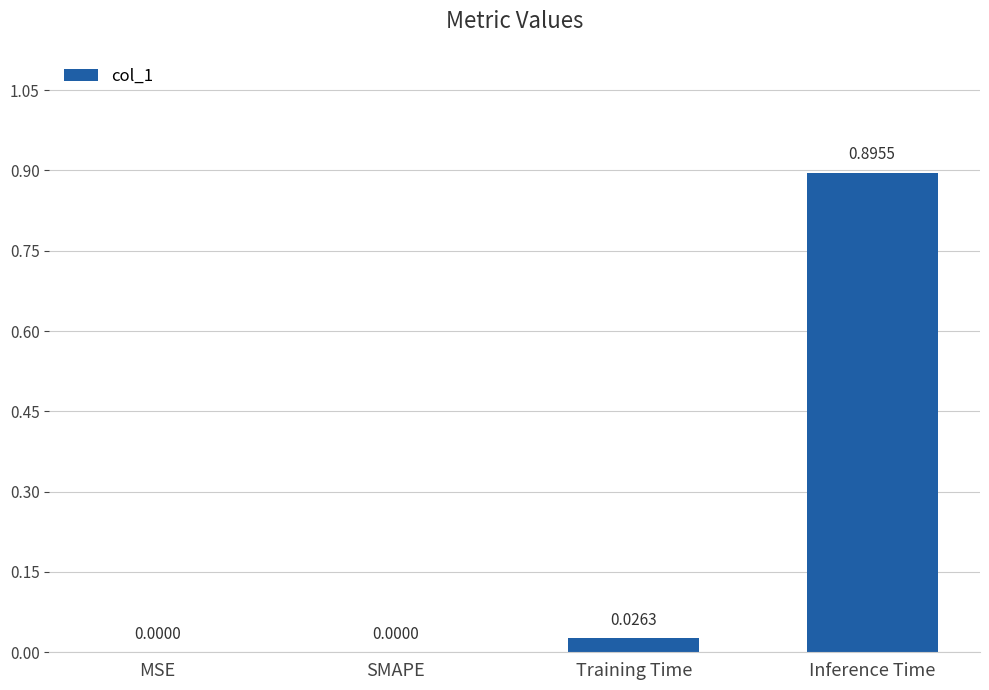

Are the bars horizontal?

No